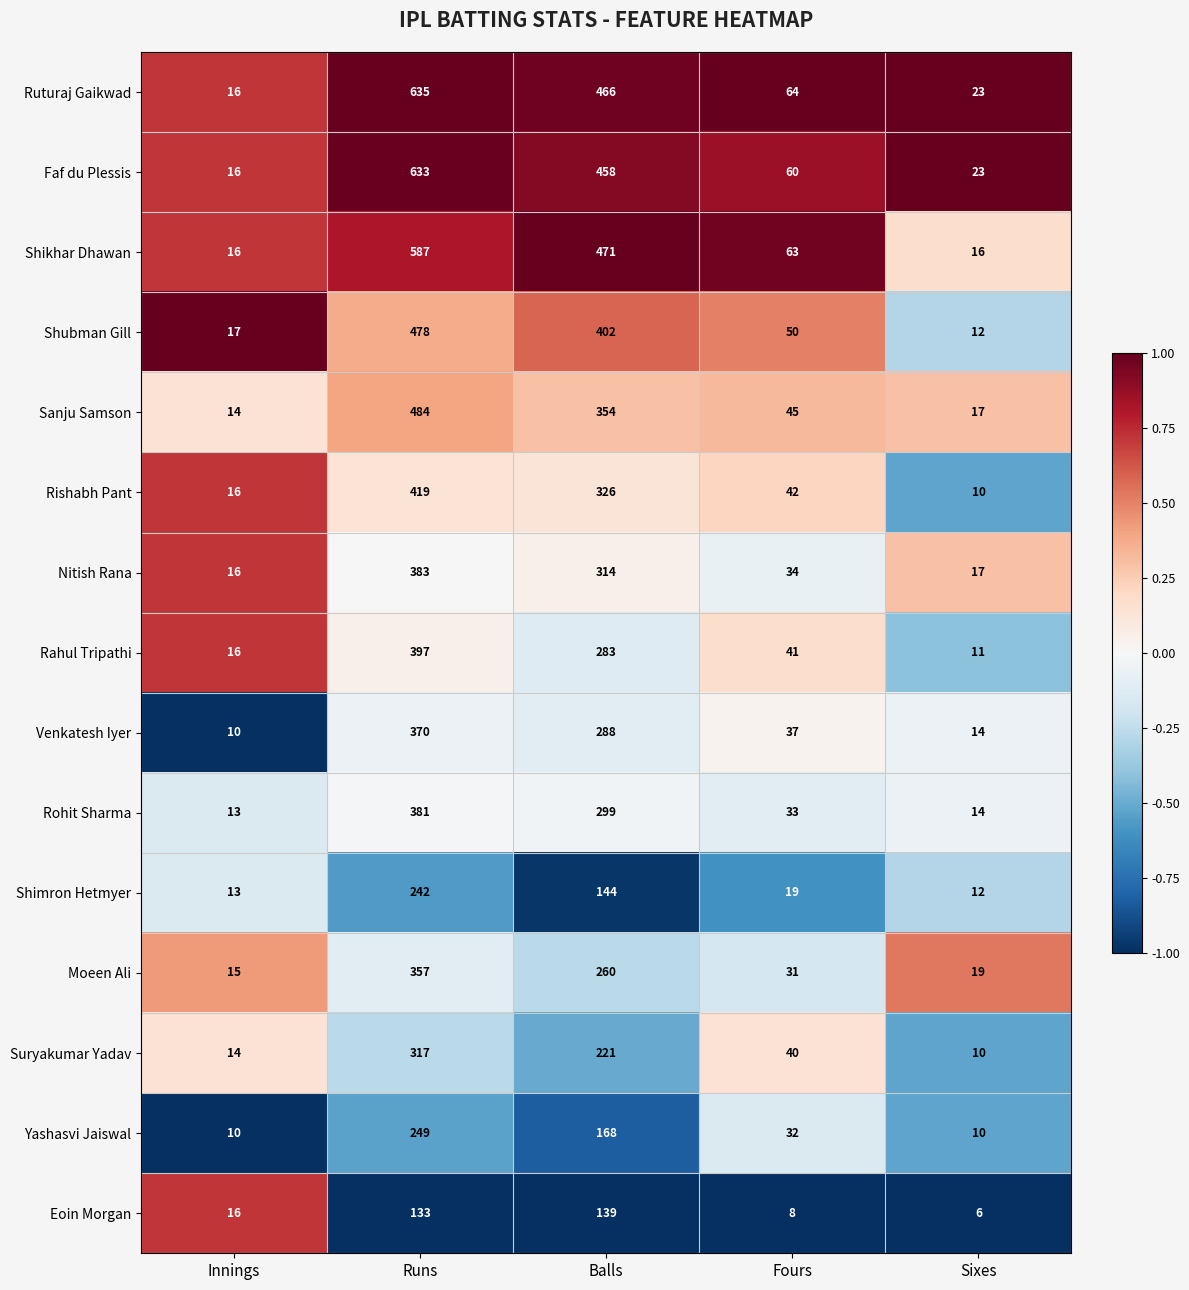

At which category is the sum across all series the highest?

Runs